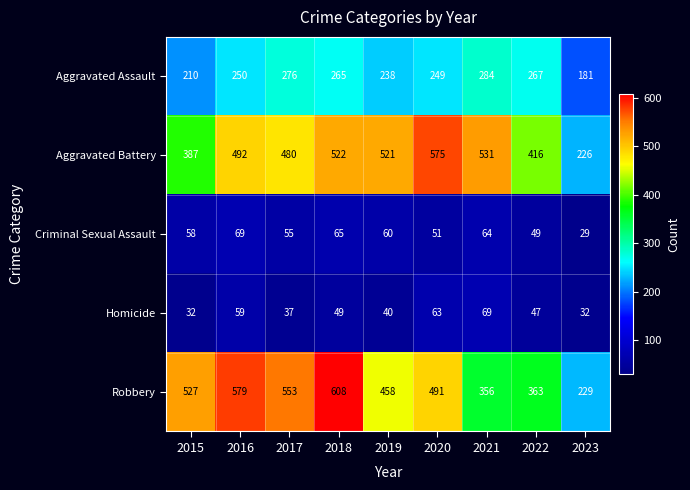

The value of Criminal Sexual Assault at 2022 is 34. True or false?

False